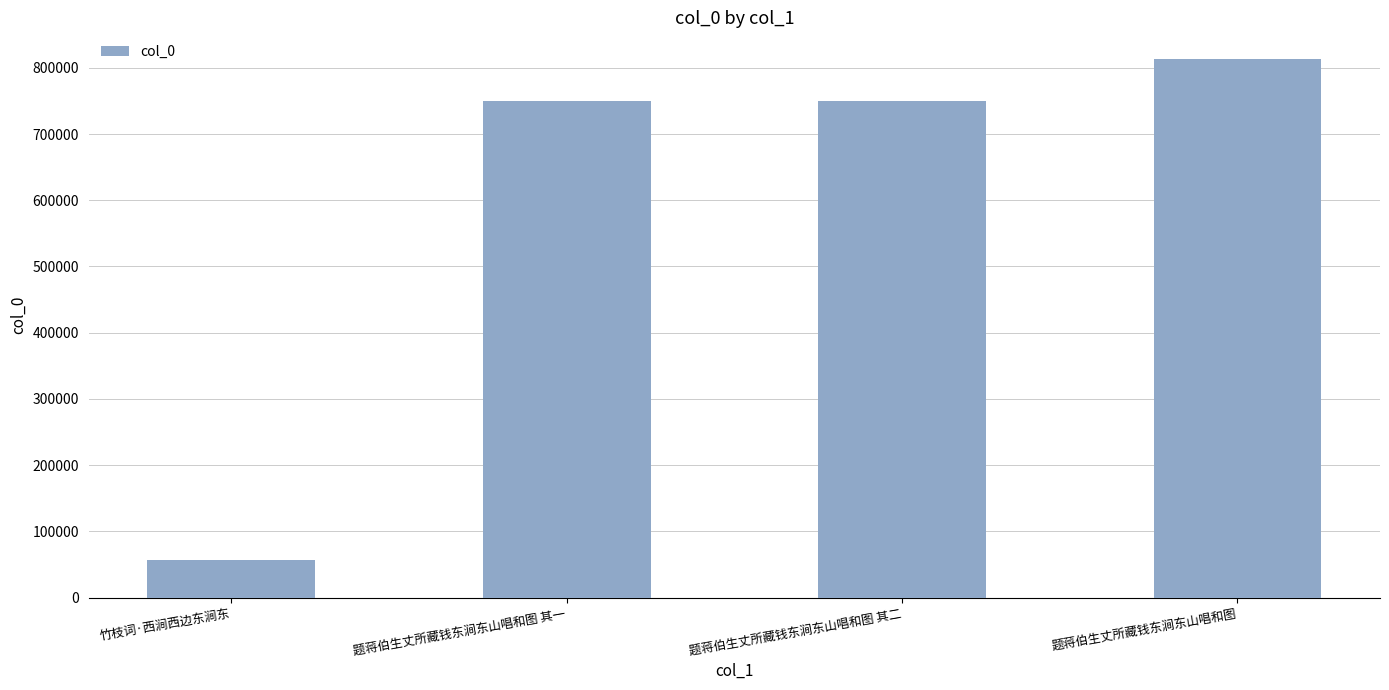

True or false: the data shows 749603 at 题蒋伯生丈所藏钱东涧东山唱和图 其一.

True